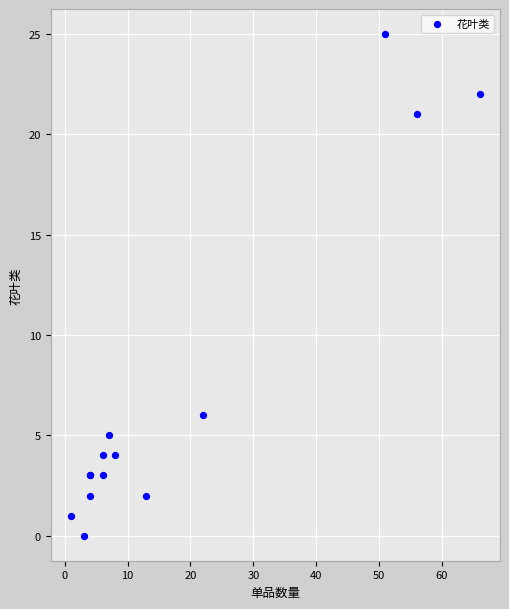

What Y value in the scatter plot is closest to 12?

6